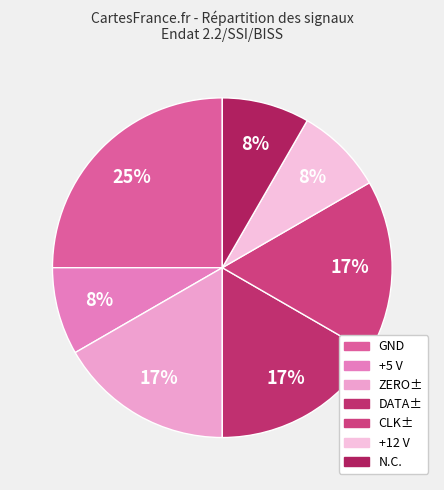

Which slice is the largest?

GND